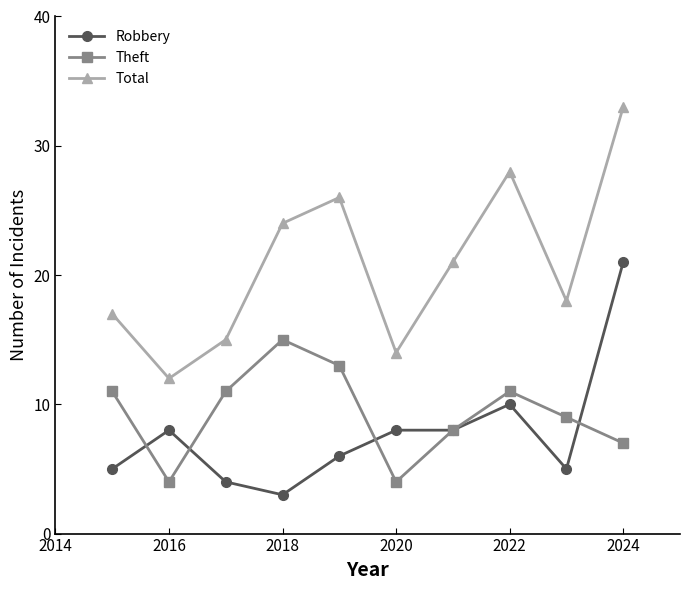

Reading right to left, extract all data points from this chart.

Robbery: 21	5	10	8	8	6	3	4	8	5
Theft: 7	9	11	8	4	13	15	11	4	11
Total: 33	18	28	21	14	26	24	15	12	17